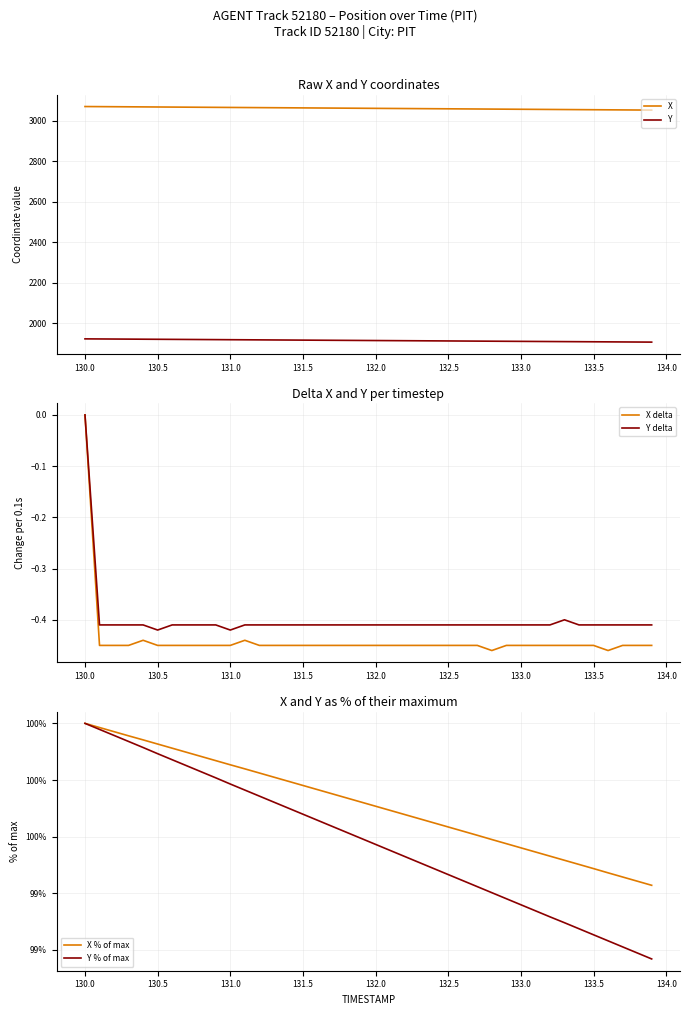

List the series in order of their peak value, lowest first.

X delta, Y delta, X % of max, Y % of max, Y, X